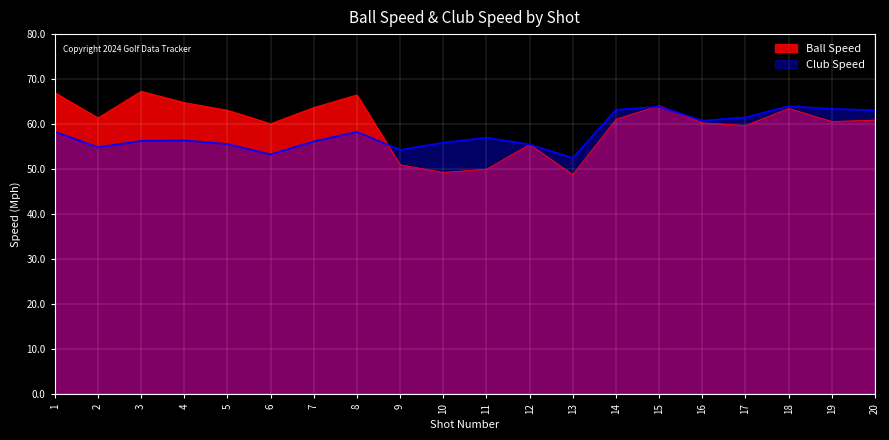

Which series has the largest range (max minus min)?

Ball Speed